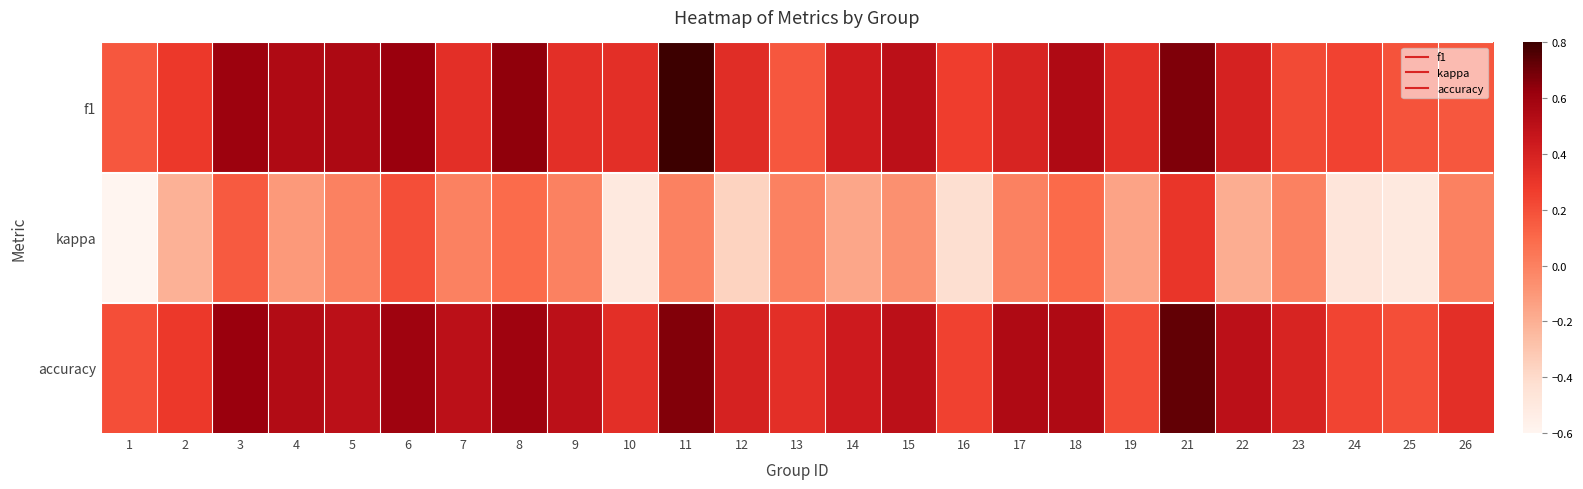

Which category has the highest value across all series?

11